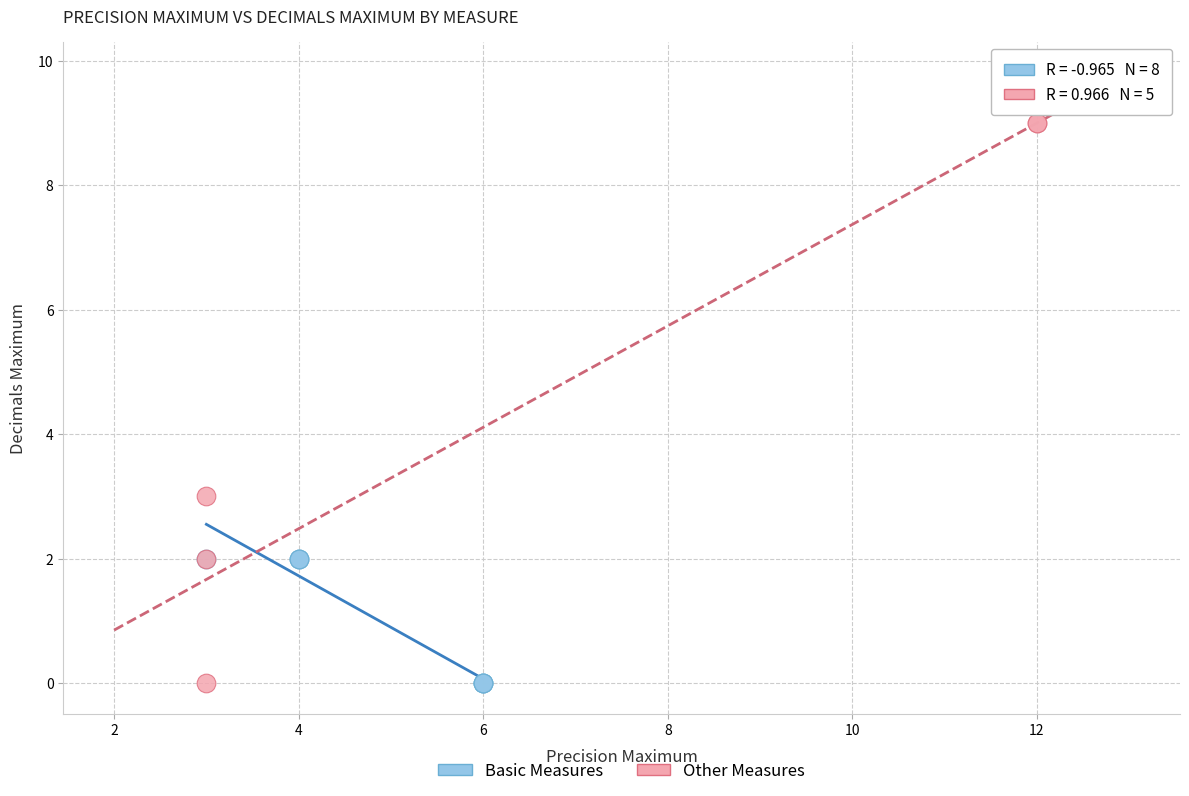

Which series has the largest Y range (max minus min)?

Other Measures